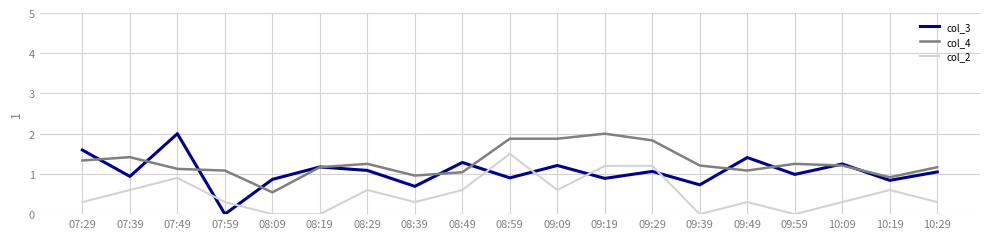

Between 08:59 and 09:19, which series saw the biggest shift?

col_2